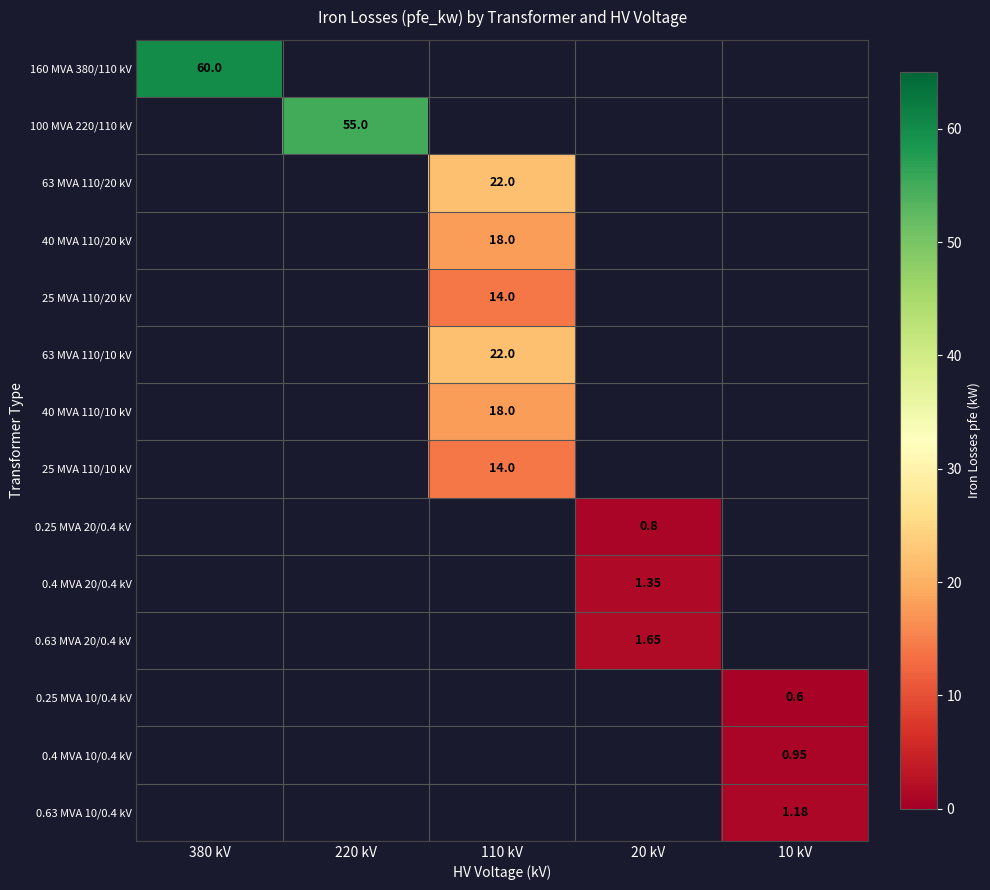

What is the greatest value displayed?

60.0